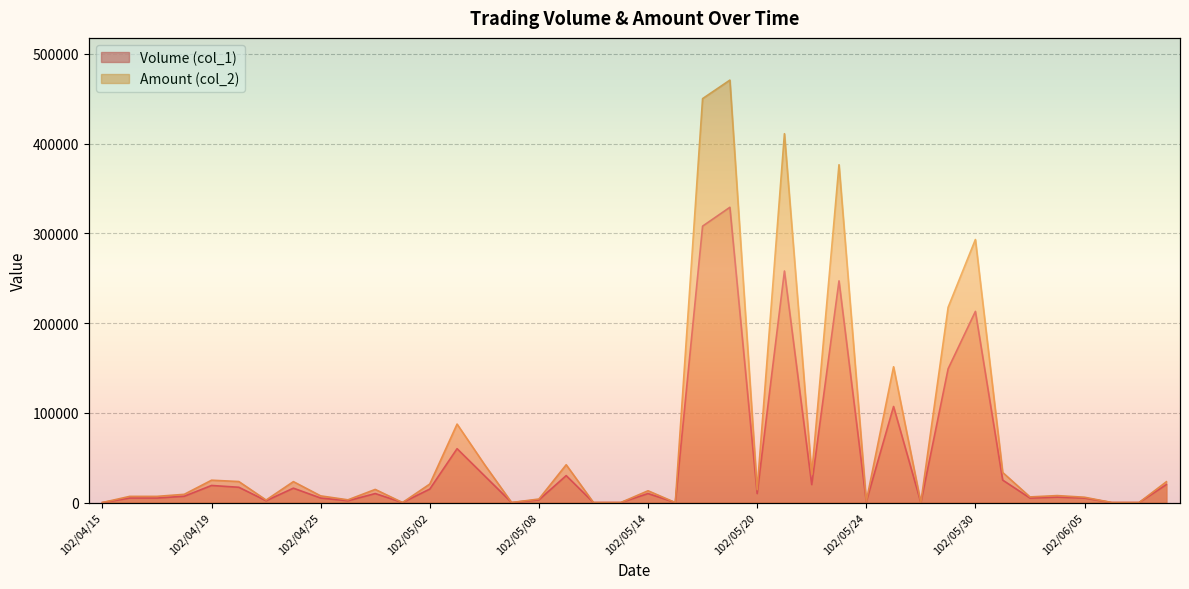

True or false: Amount (col_2) and Volume (col_1) cross at least once.

False